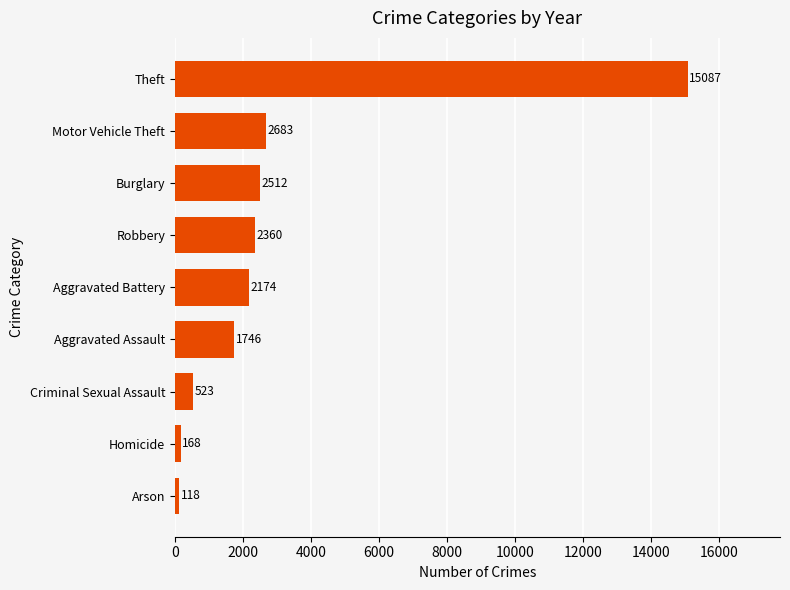

What is the minimum value shown in the chart?

118